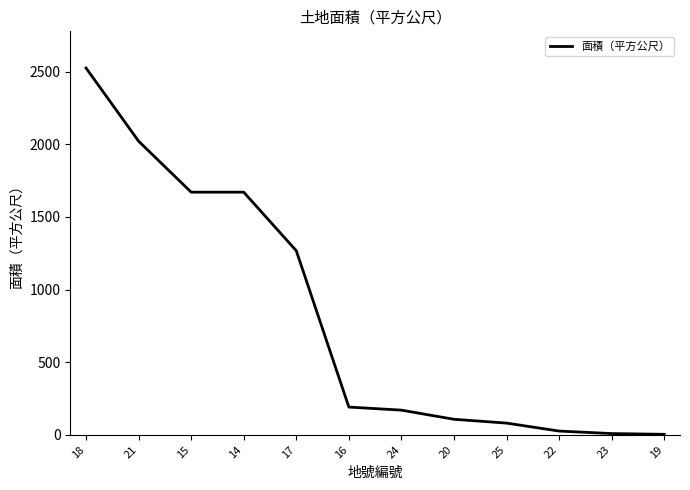

What is the greatest value displayed?

2524.8